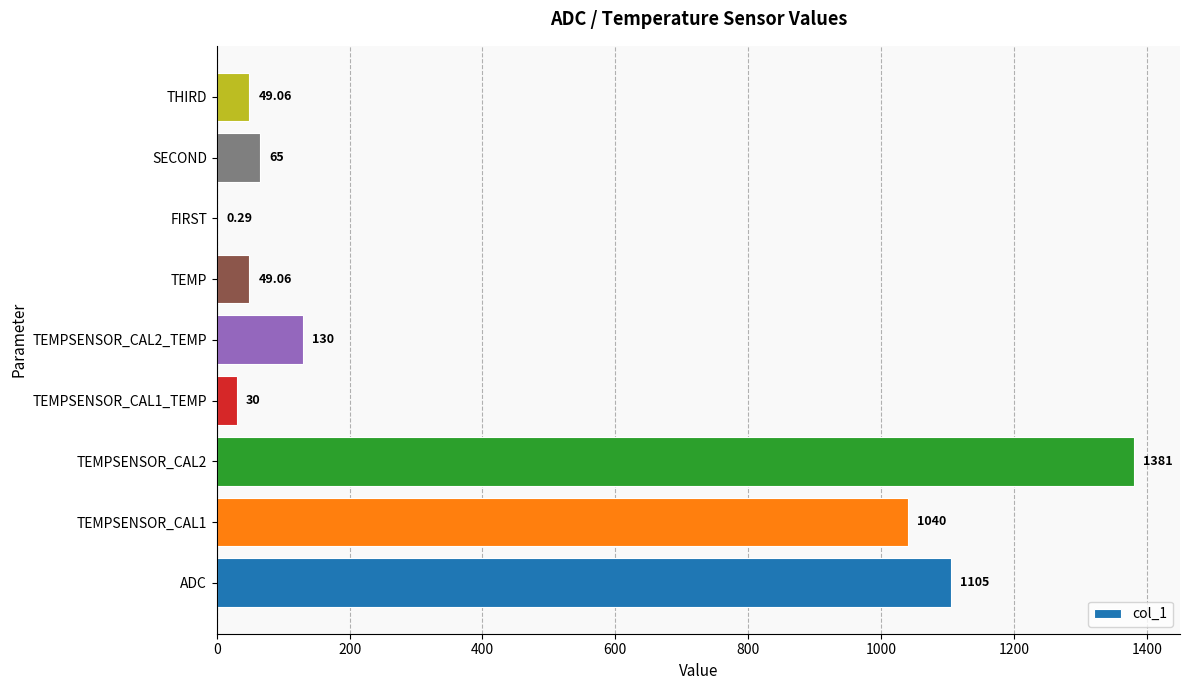

How many series are shown in this chart?

1